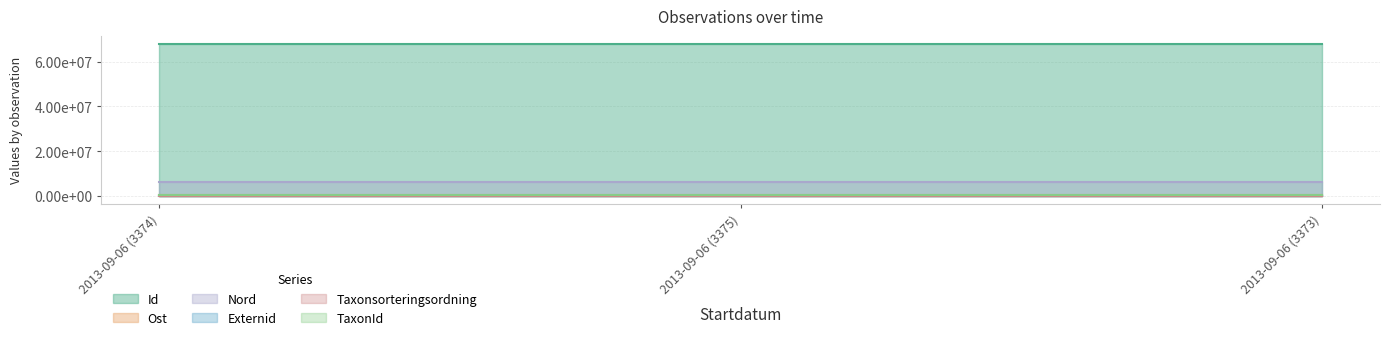

Is it true that Id equals 26402700.1 at 2013-09-06 (3374)?

False